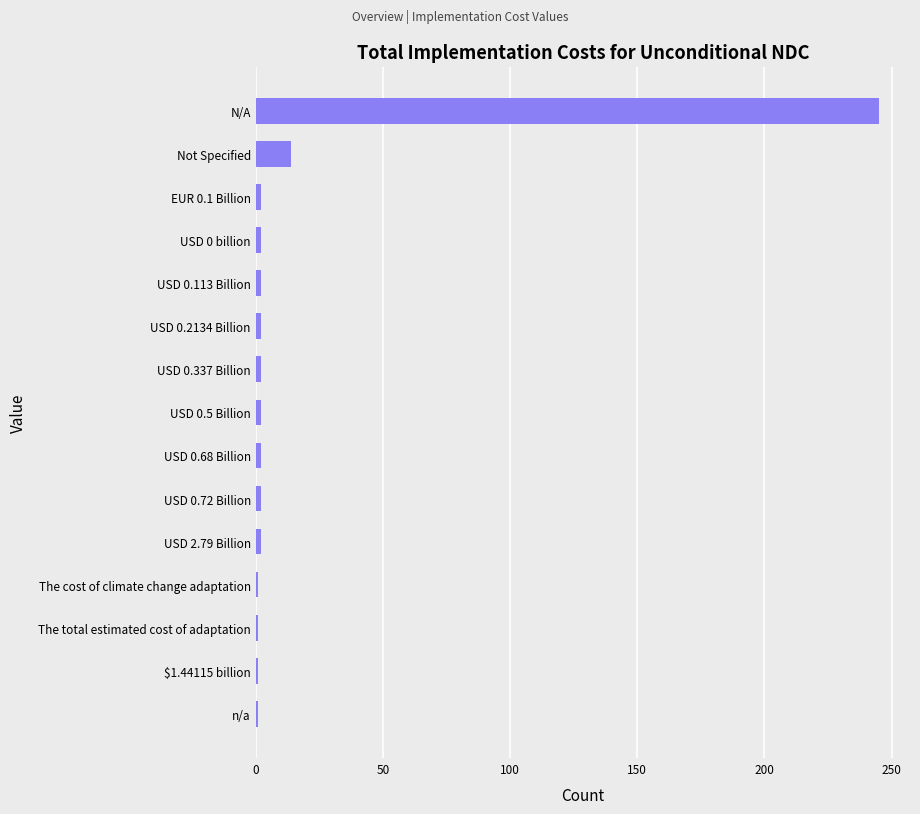

What is the label of the 6th bar from the top?

USD 0.2134 Billion